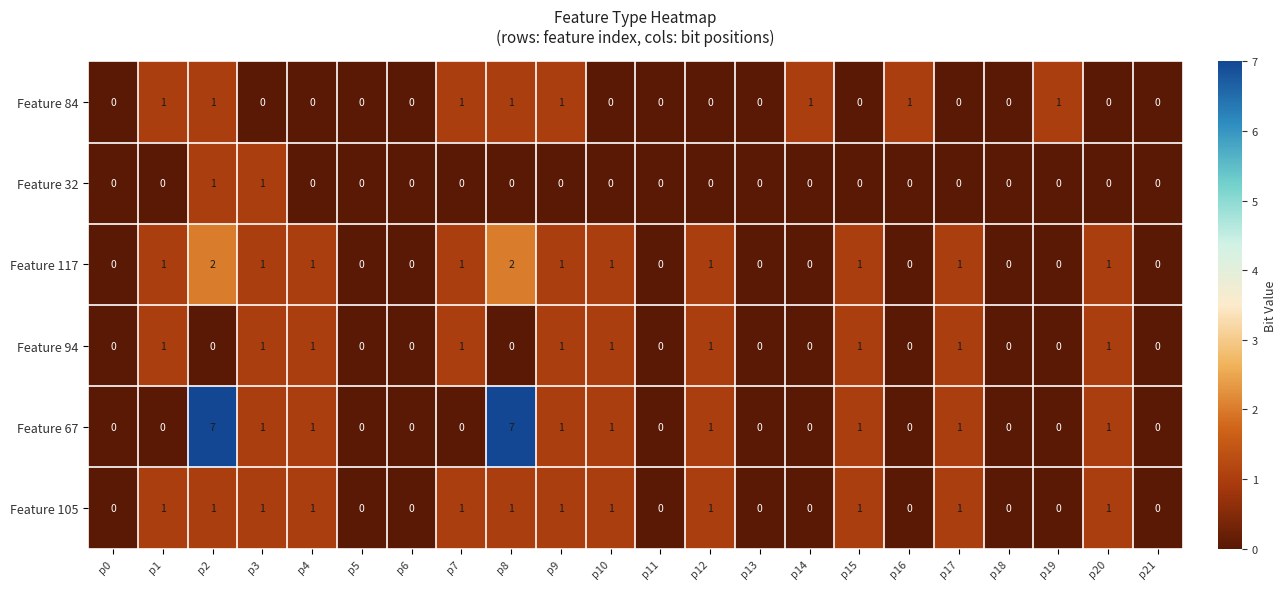

How many categories are shown in the chart?

22